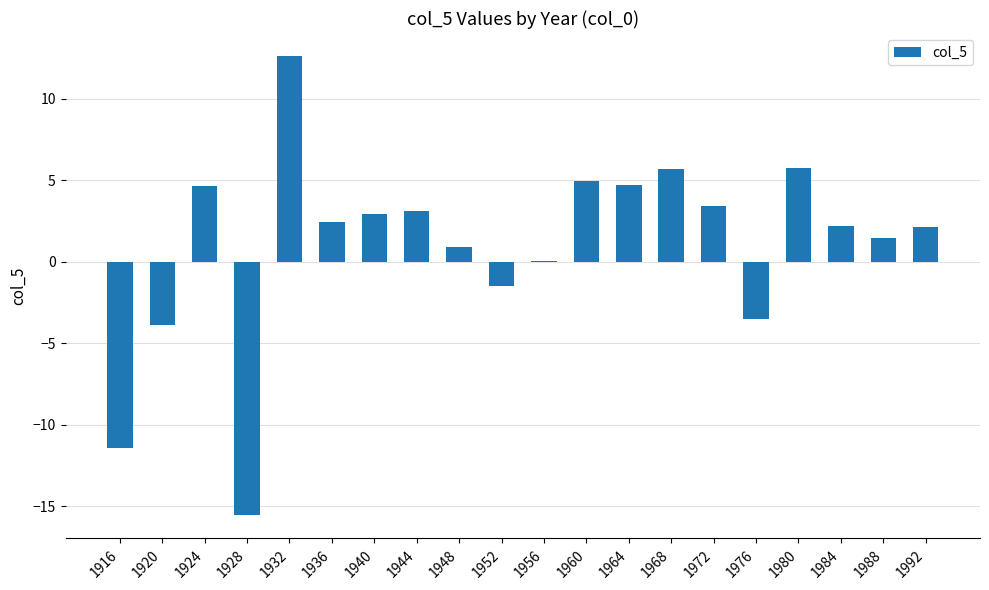

Are the bars horizontal?

No